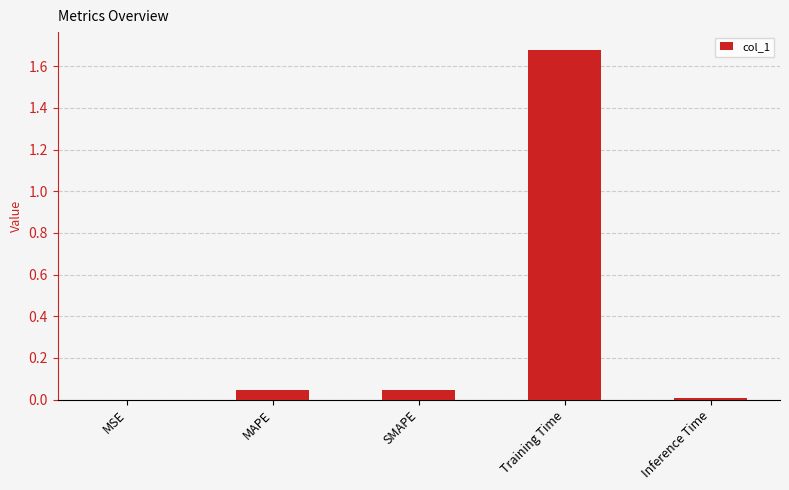

The chart shows a value of 0.0 at Inference Time. True or false?

True